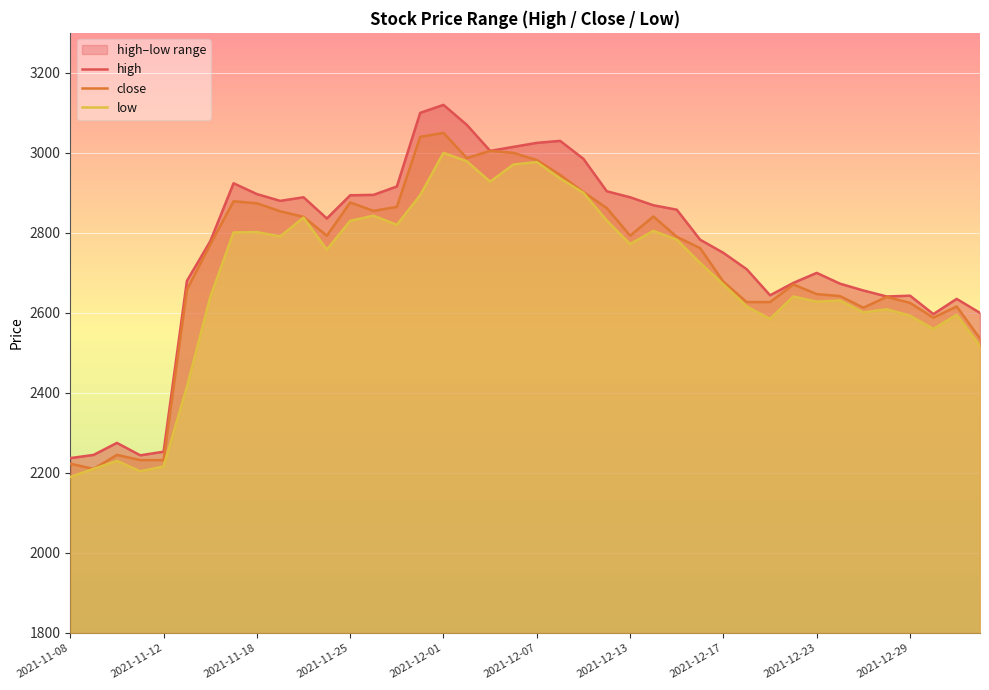

The value of close at 2021-11-25 is 1050. True or false?

False